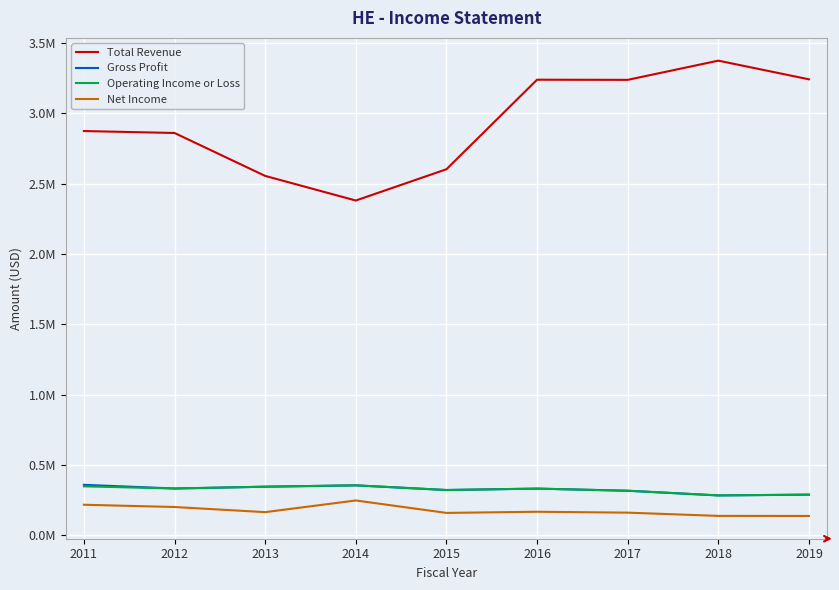

Which series has the largest total across all categories?

Total Revenue